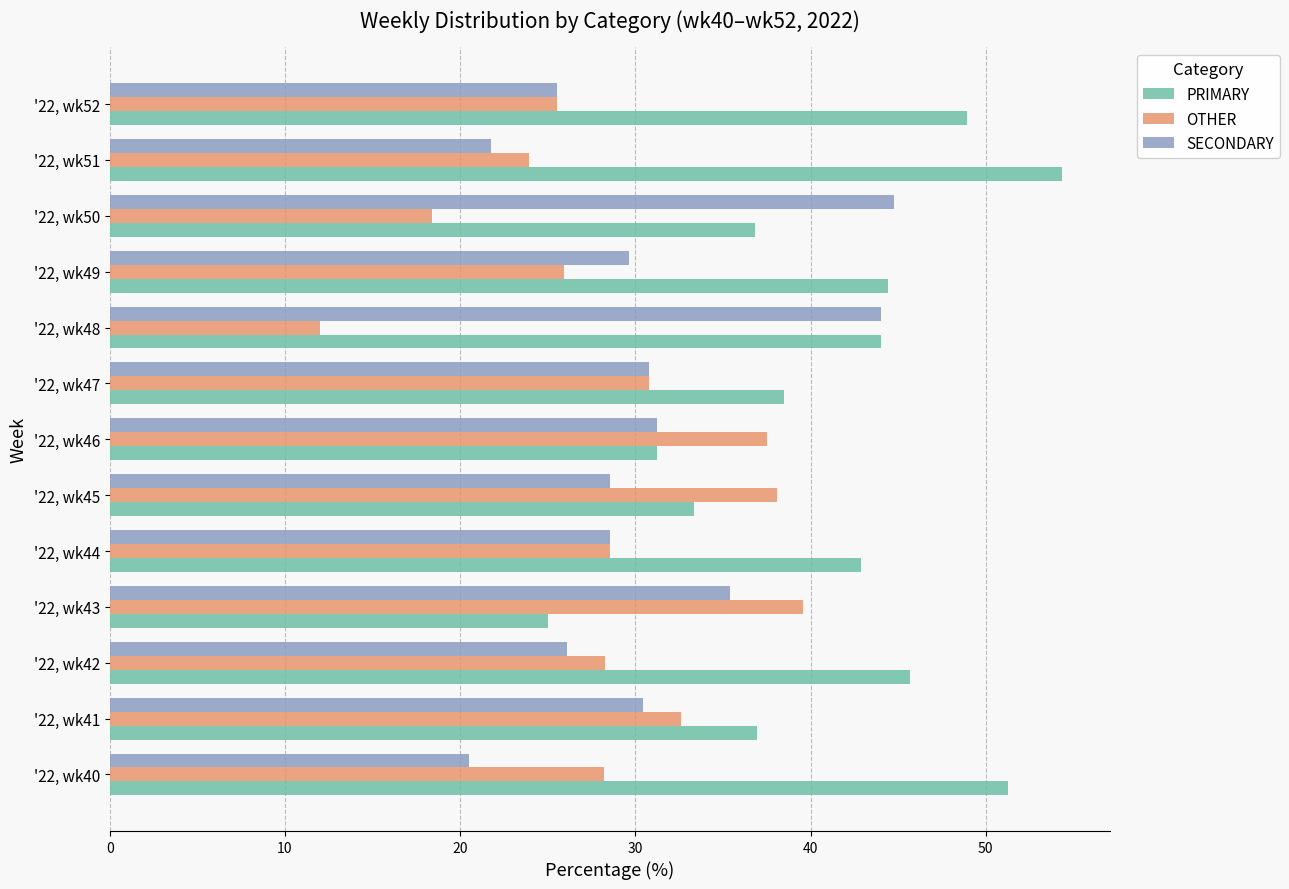

Which series changed the most between '22, wk49 and '22, wk50?

SECONDARY